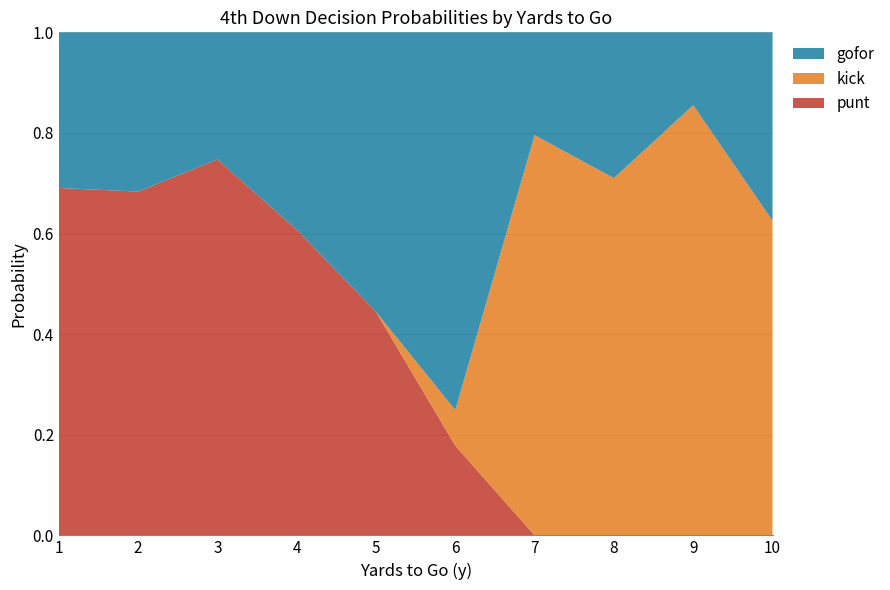

The punt series shows 0.0 at 8. True or false?

True